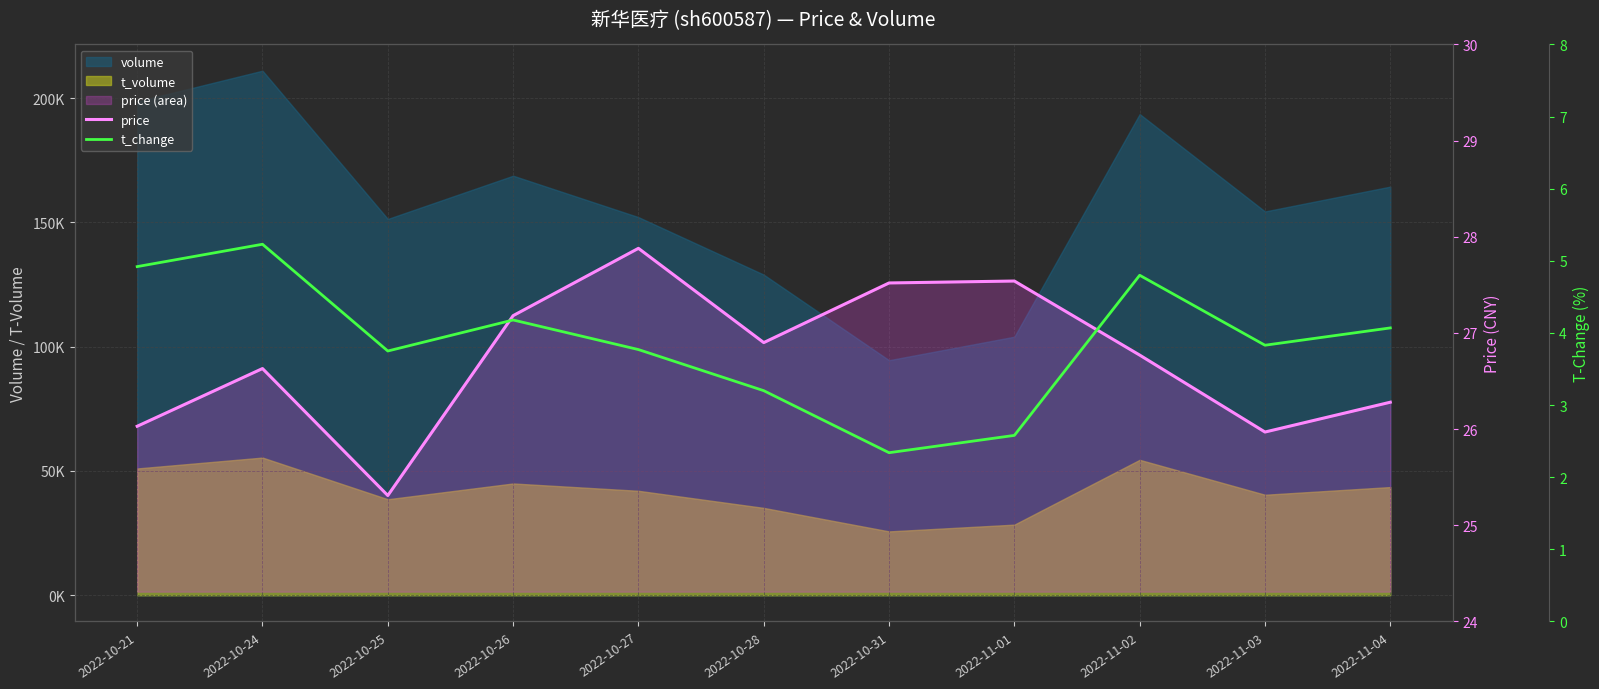

Reading left to right, what are all the values shown in this chart?

price: 26.0	26.6	25.3	27.2	27.9	26.9	27.5	27.5	26.8	26.0	26.3
t_change: 4.9	5.2	3.8	4.2	3.8	3.2	2.3	2.6	4.8	3.8	4.1